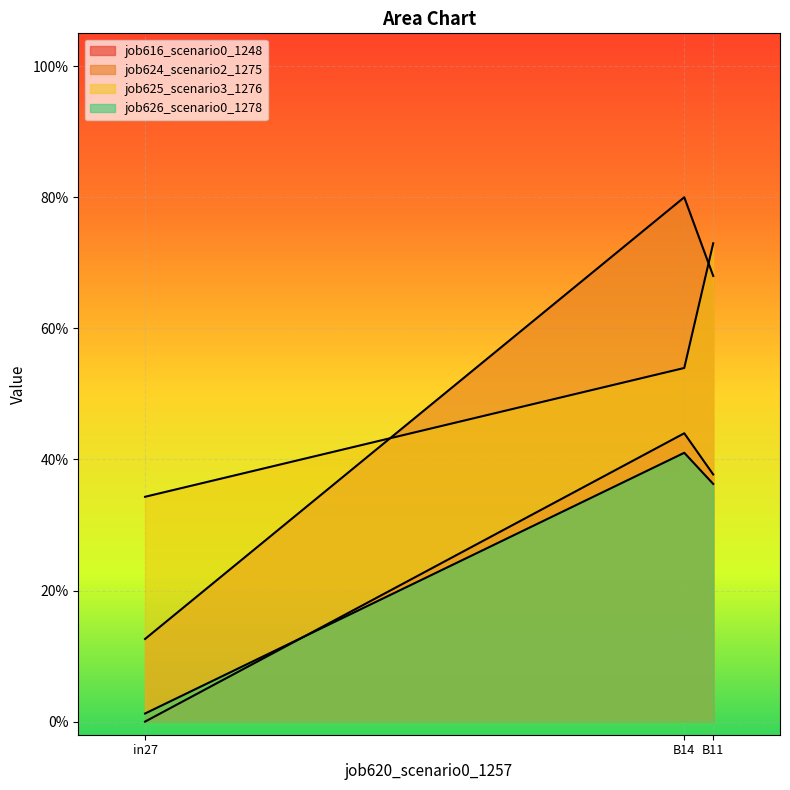

The value of job616_scenario0_1248 at B14 is 0.4. True or false?

True